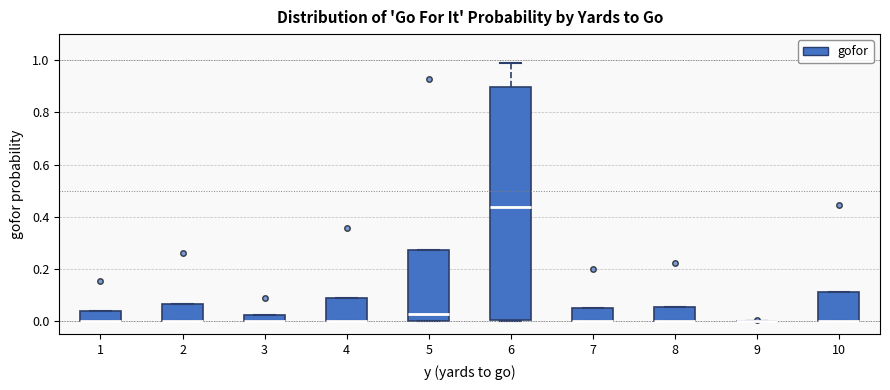

Where is the lower edge of the box at x = 4 on the y-axis? The values are not printed on the chart, so give them approximately, as read against the axis.

0.00